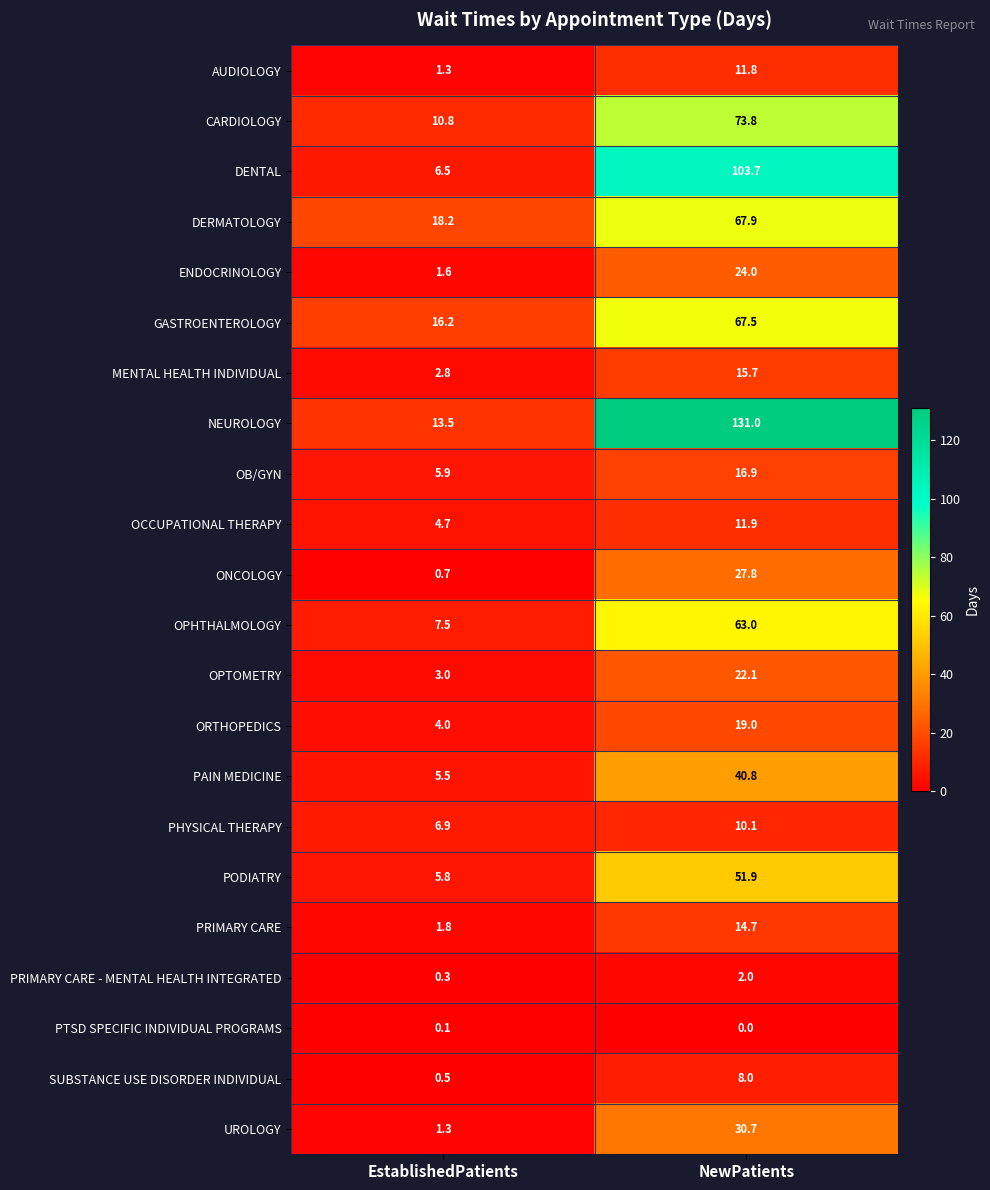

Is it true that CARDIOLOGY equals 10.8 at EstablishedPatients?

True